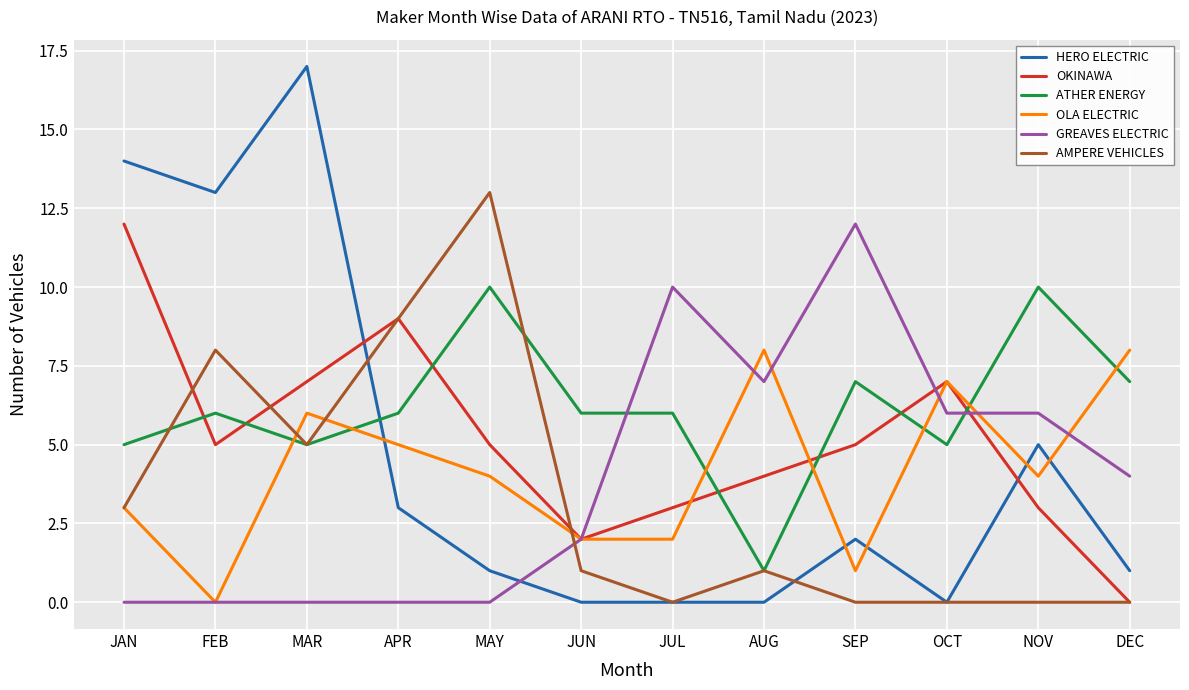

What is the maximum value shown in the chart?

17